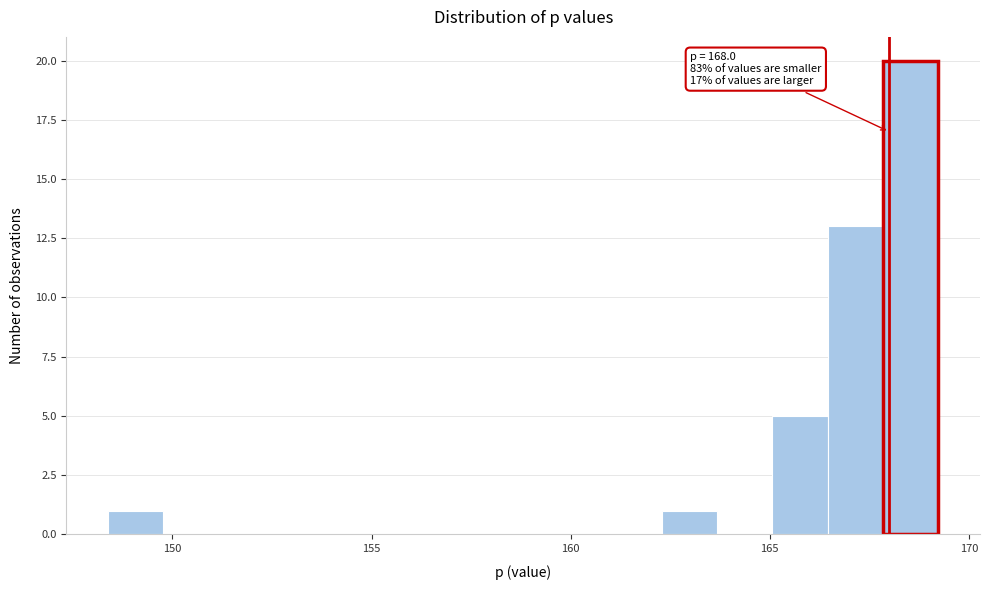

Read against the x-axis, roughly where is the centre of the tallest bar?

168.5